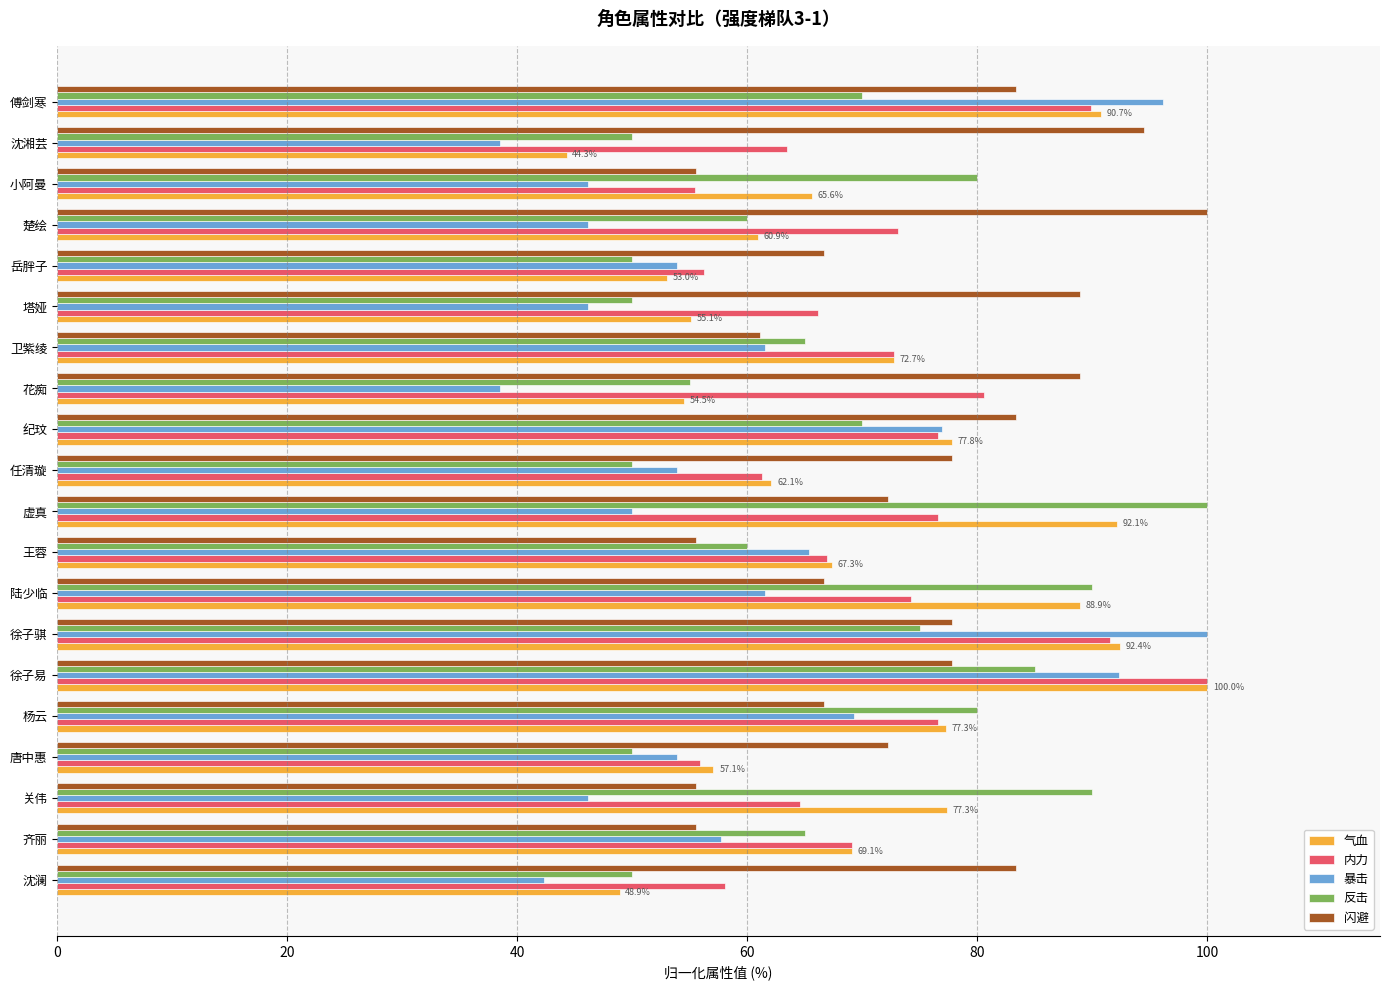

What is the highest value of the 气血 series?

100.0